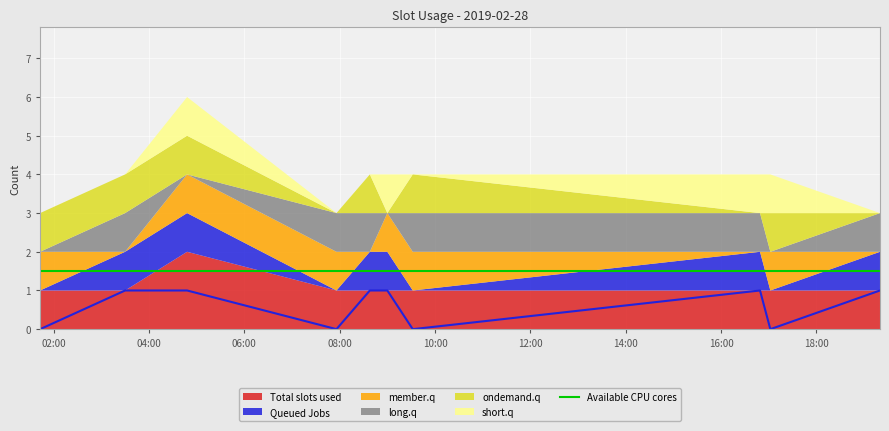

How many values in Queued Jobs are above zero?

6